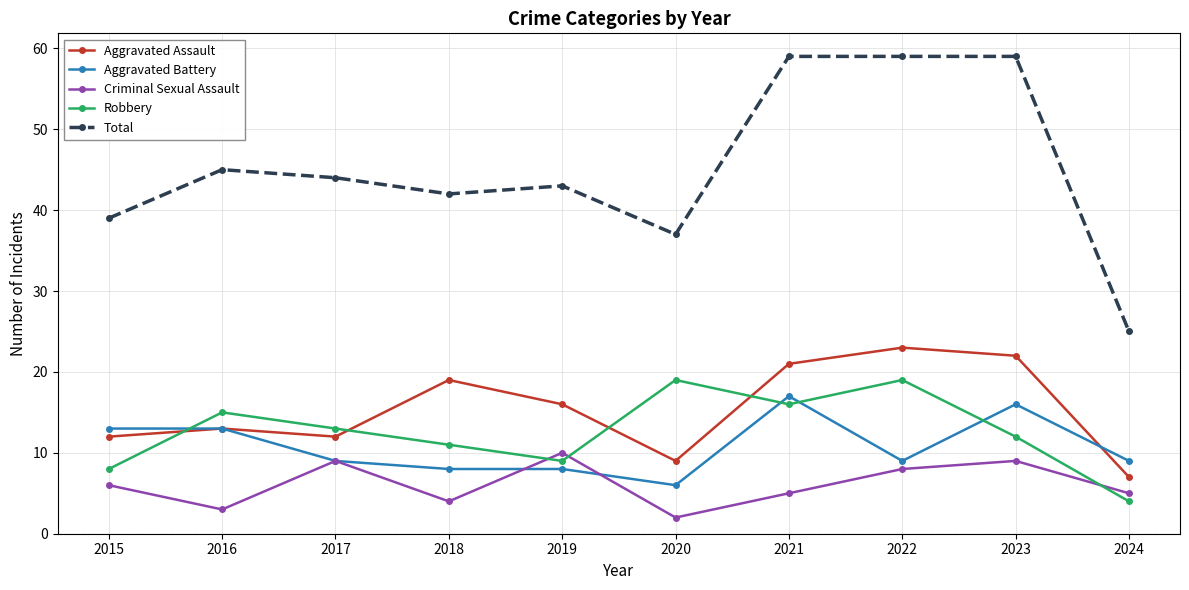

What is the value of the Aggravated Battery point at the 1st from the left?

13